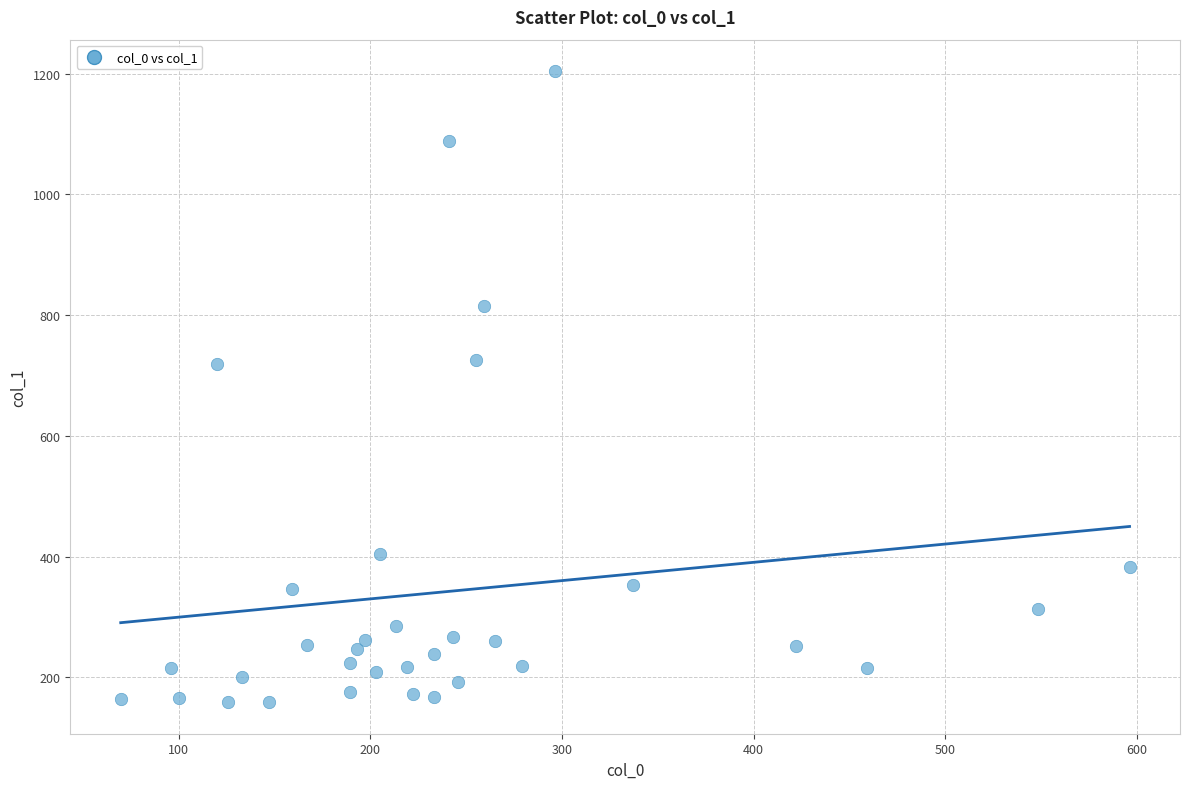

What is the range of X values (max minus min)?

526.7